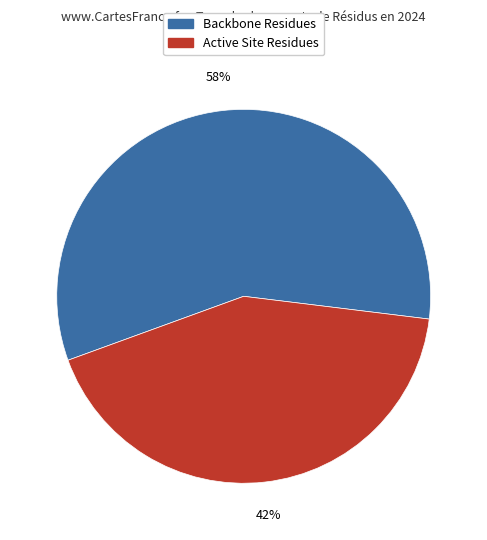

Does any single category account for the majority?

Yes